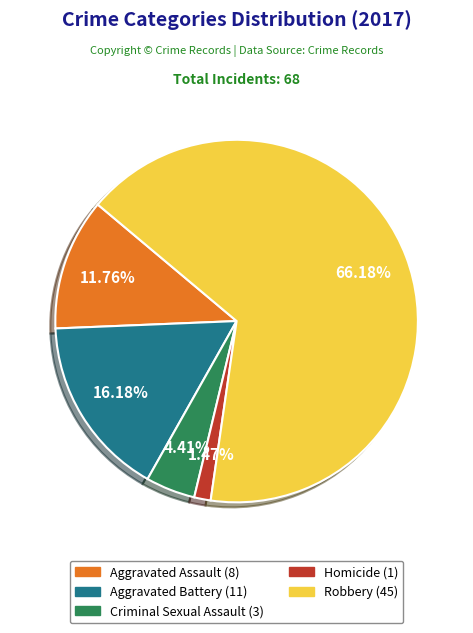

Is it true that Aggravated Assault is 12% of the pie?

True